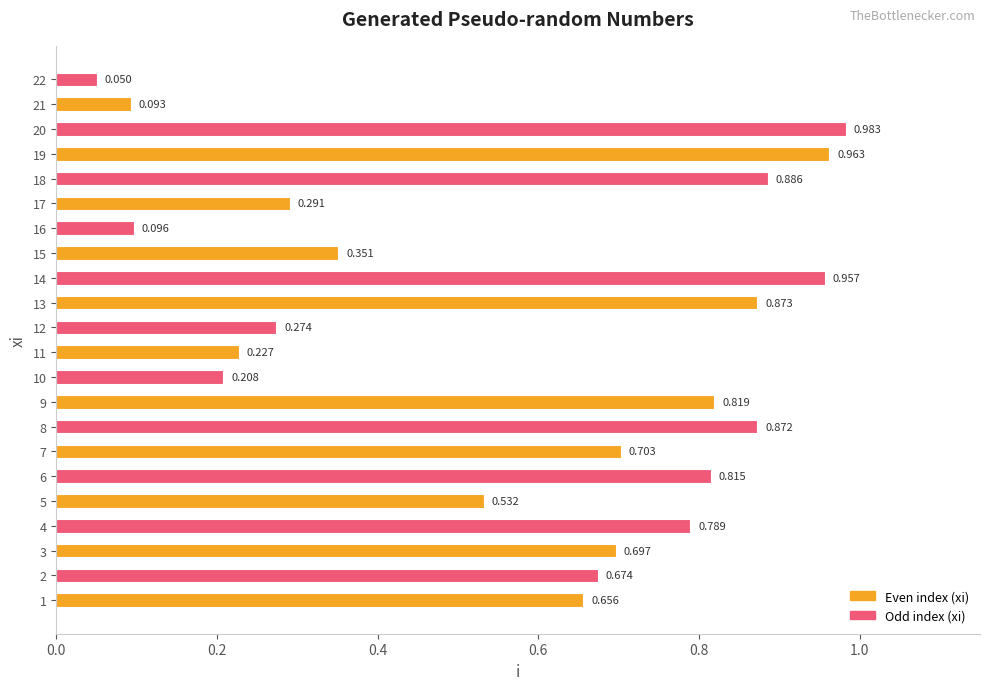

What is the average value?

0.6